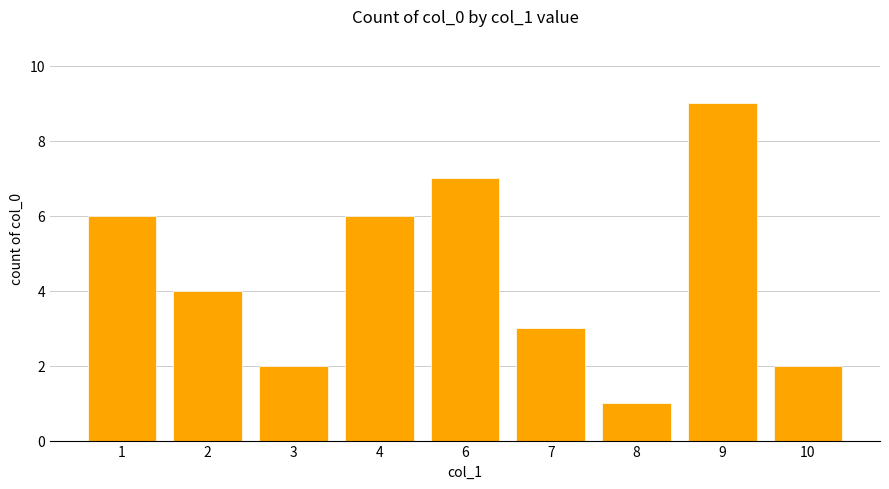

Count the number of categories in the chart.

9